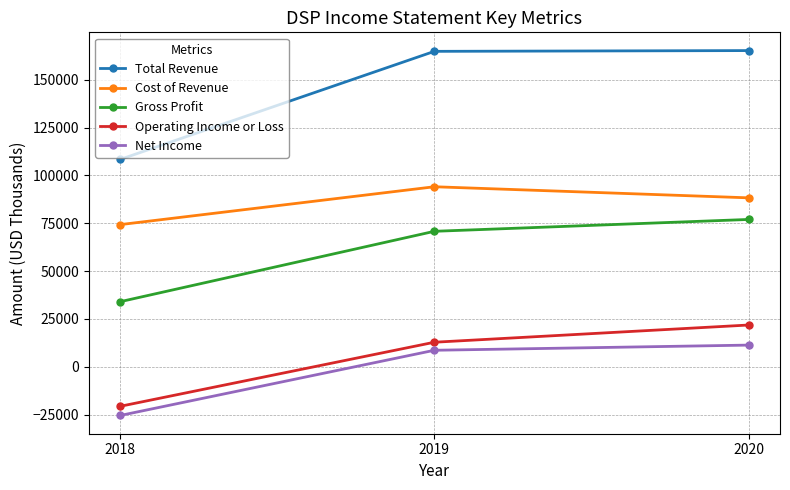

List the labels in order of Gross Profit value, largest first.

2020, 2019, 2018